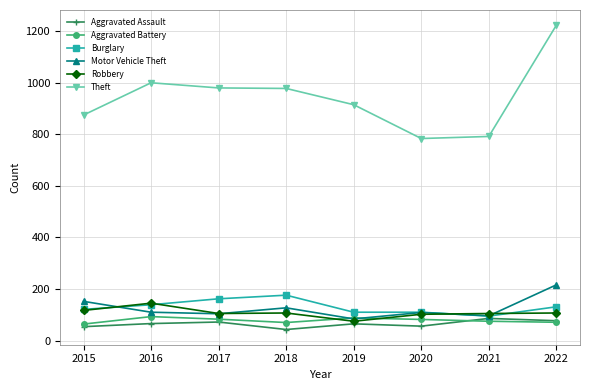

What is the approximate value of Motor Vehicle Theft at 2019?

84